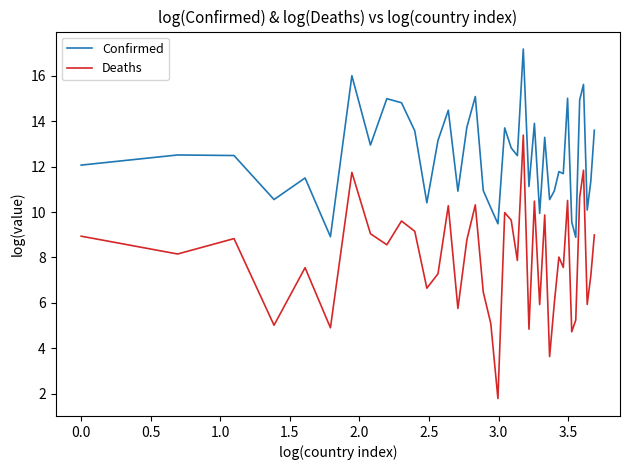

What is the difference between the maximum and minimum values in the Confirmed series?

8.3